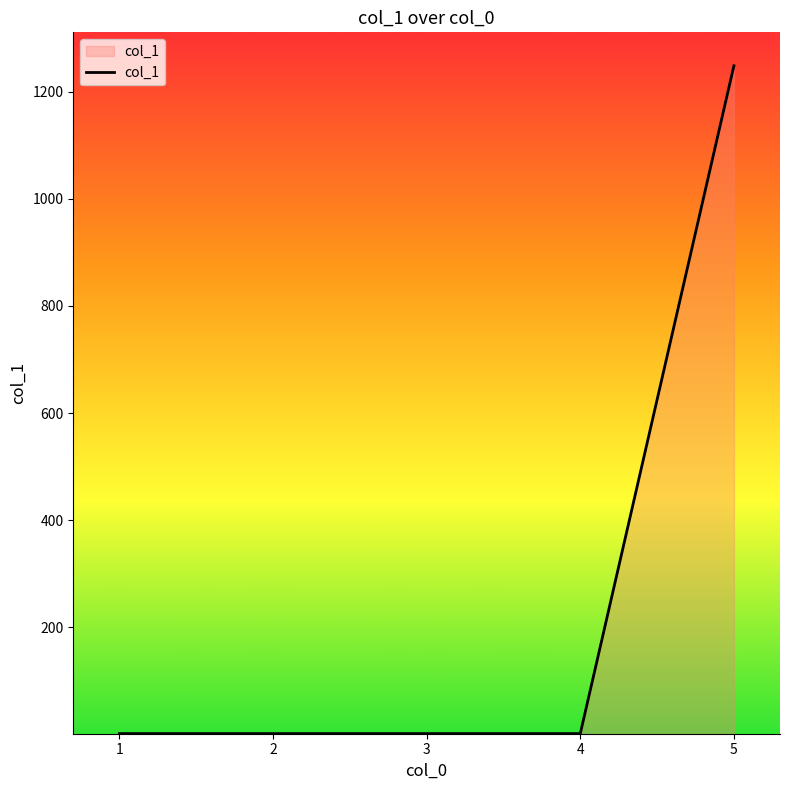

What is the sum of all values?

1256